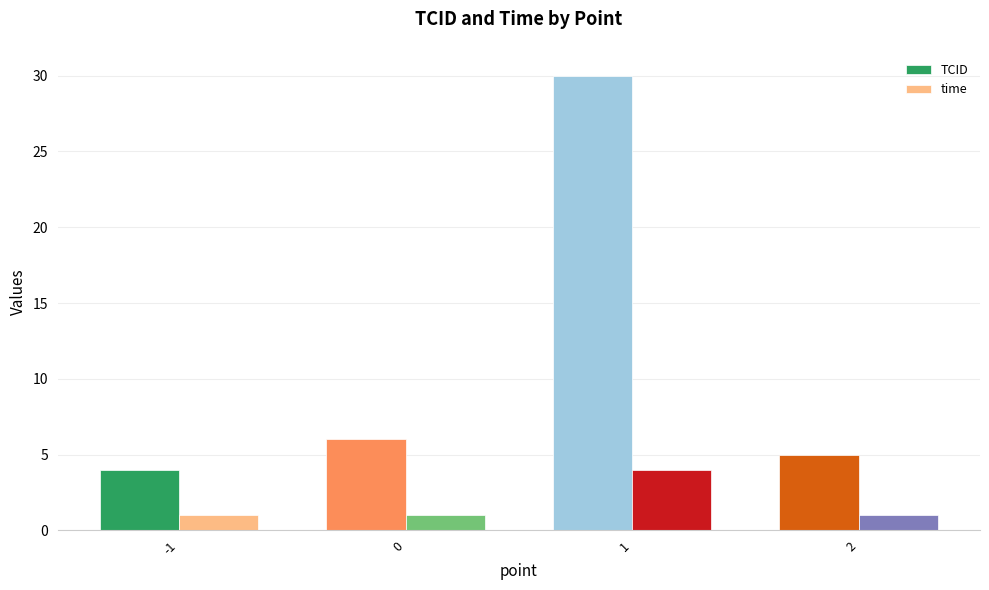

At which category is the sum across all series the highest?

1